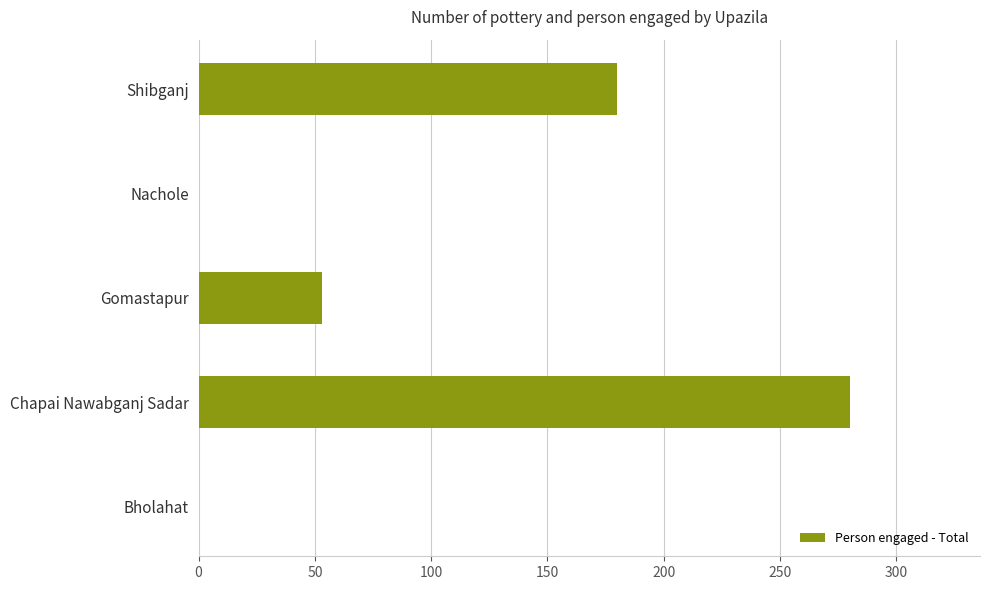

Count the values in the range 0 to 180.

4